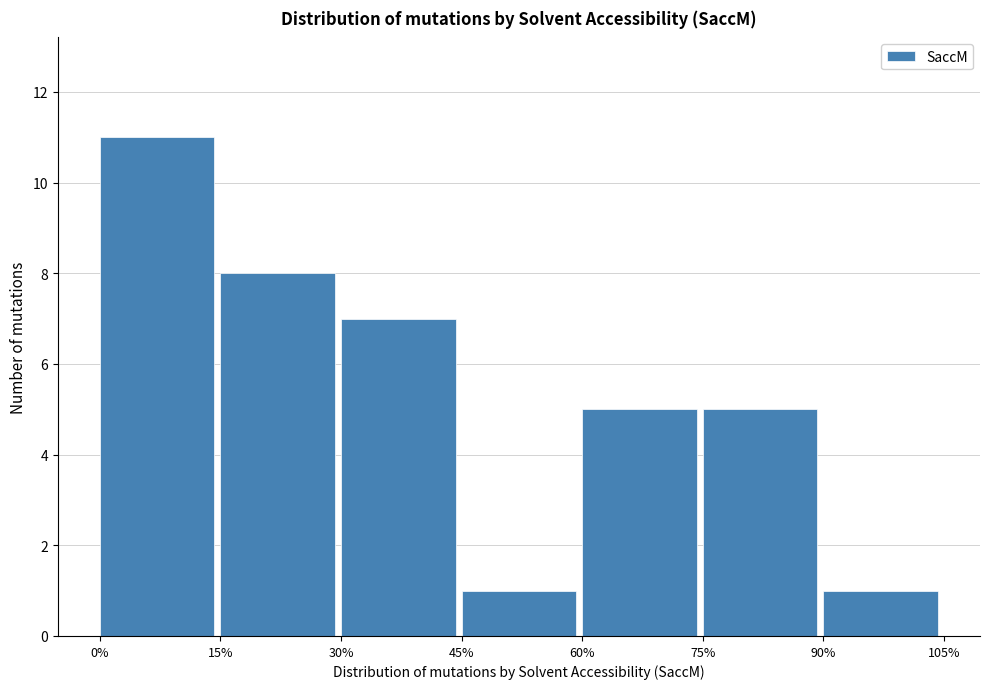

What is the height of the bar covering 30% to 45% on the x-axis? The values are not printed on the chart, so give them approximately, as read against the axis.

7